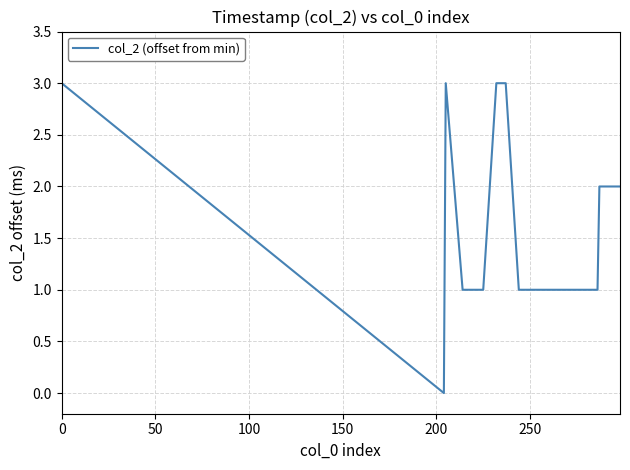

What is the maximum value shown in the chart?

3